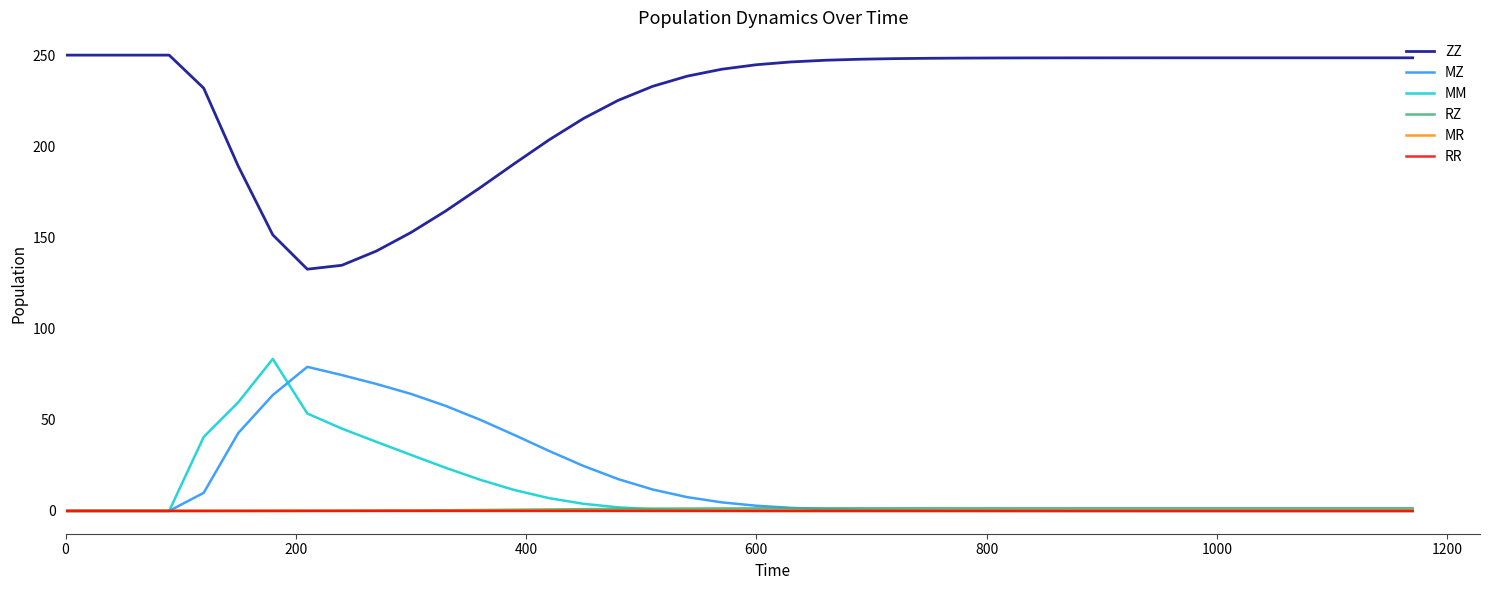

What are all the series names shown in the legend?

ZZ, MZ, MM, RZ, MR, RR